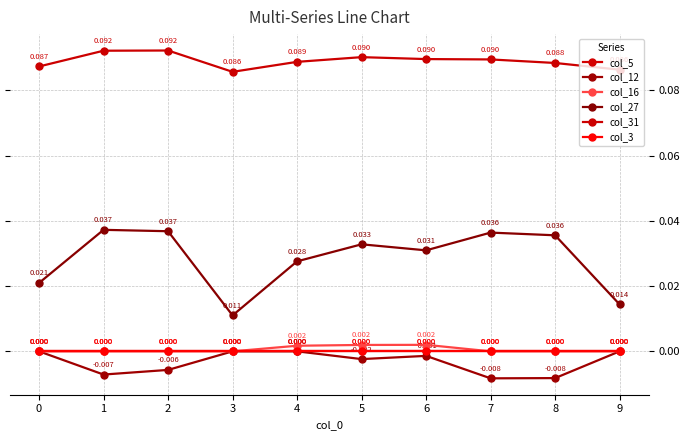

Is this an area chart (filled region under the line)?

No